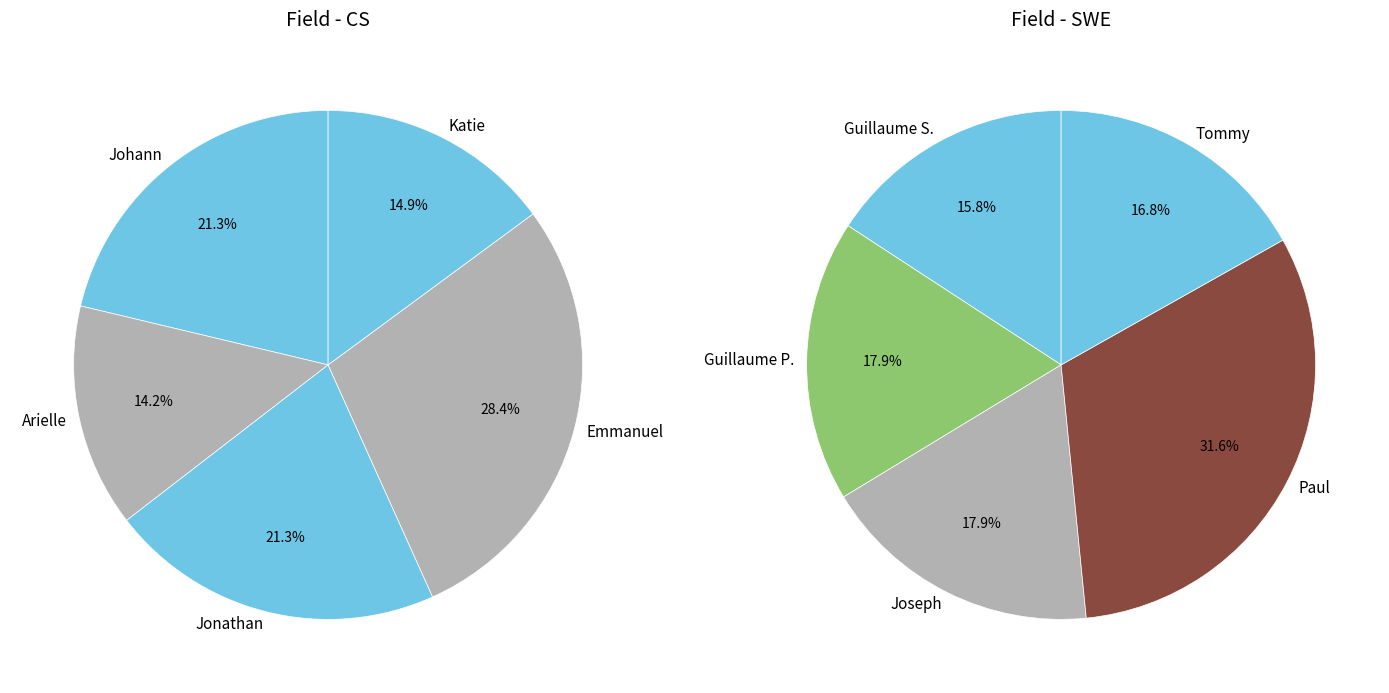

The 3 slice represents 20% of the pie. True or false?

False